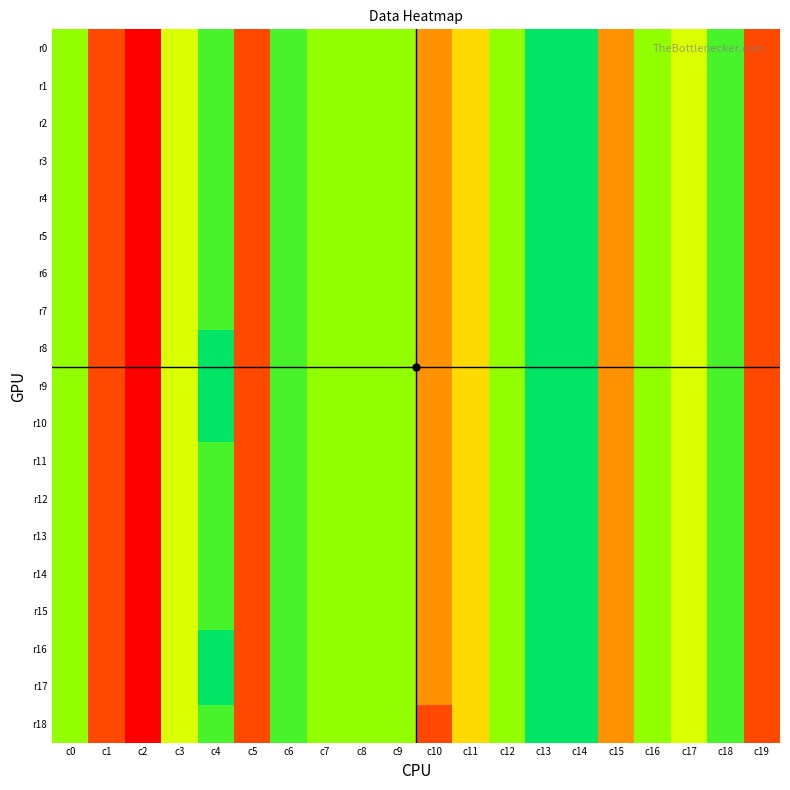

What is the difference between the highest and lowest values at c4?

1